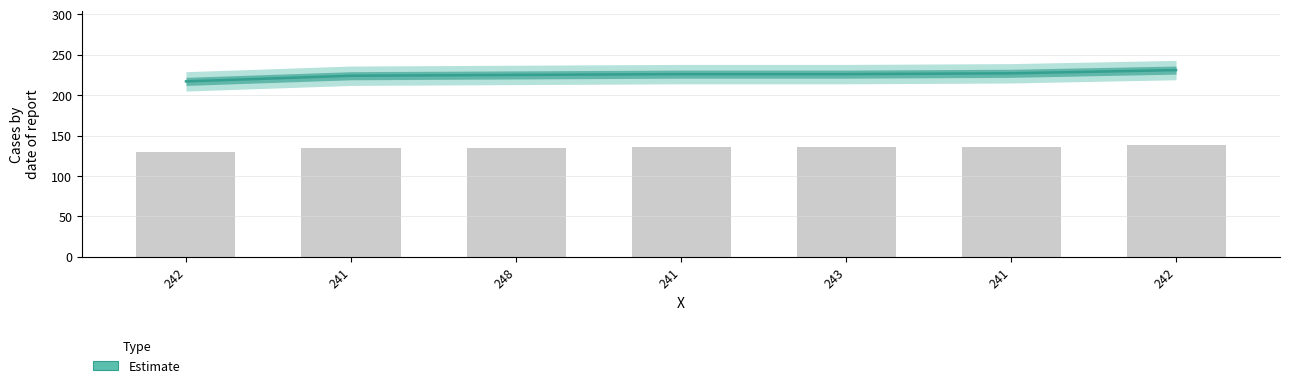

Reading right to left, transcribe all the data shown in this chart.

231	227	226	226	225	224	217